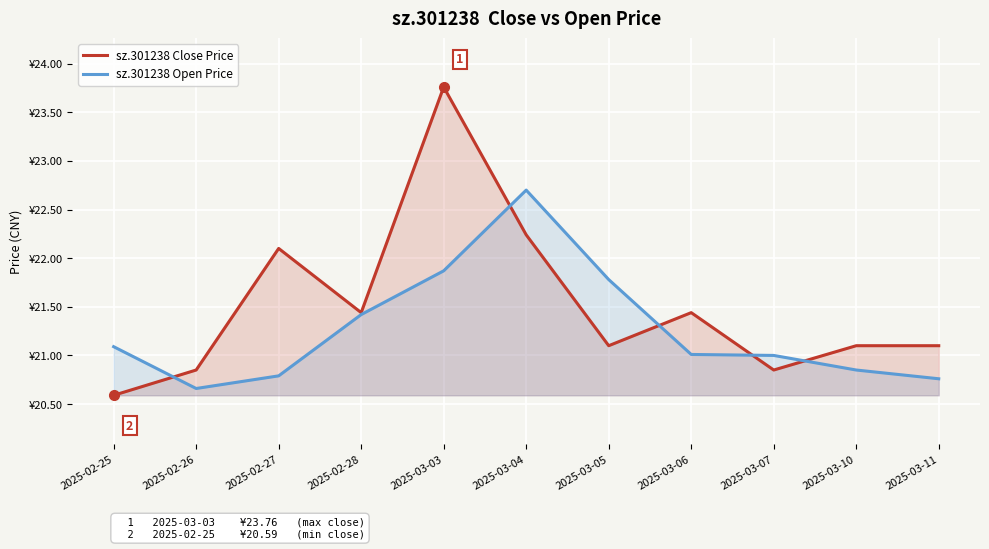

True or false: sz.301238 Open Price has a value of 20.7 at 2025-02-26.

True